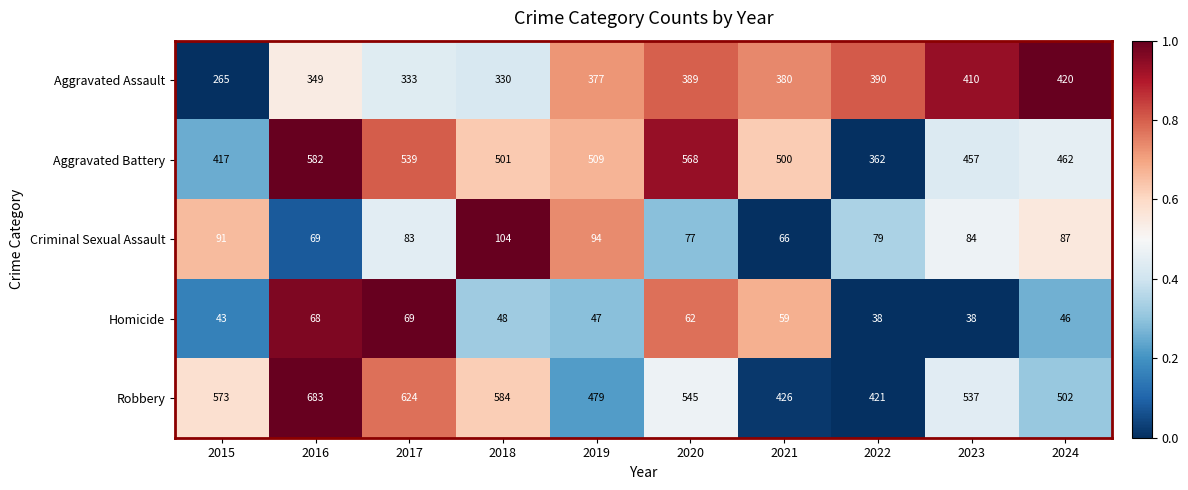

What is the average value of the Robbery series?

537